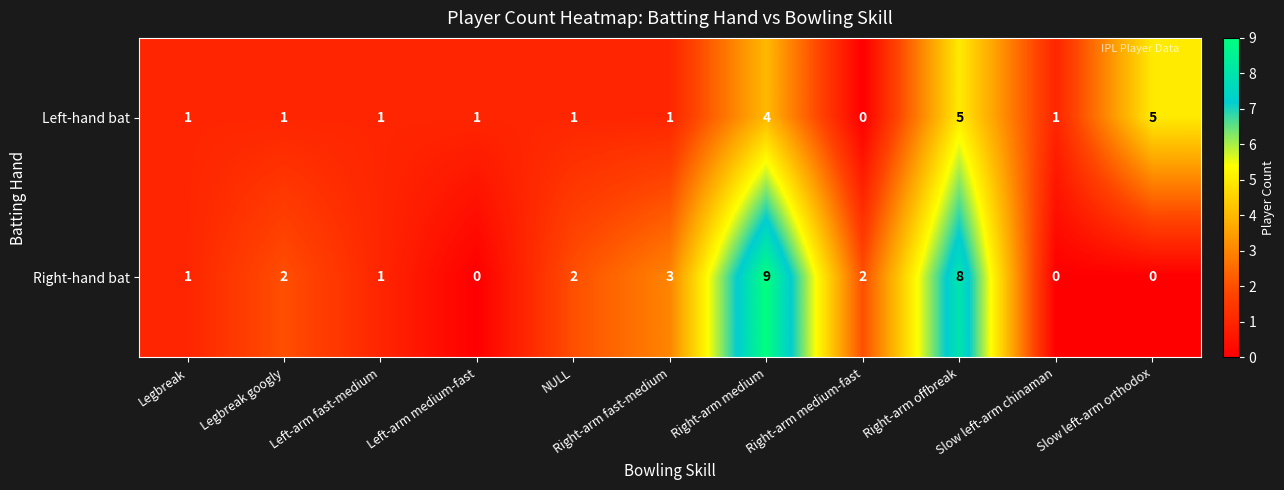

What is the maximum value for Right-hand bat?

9